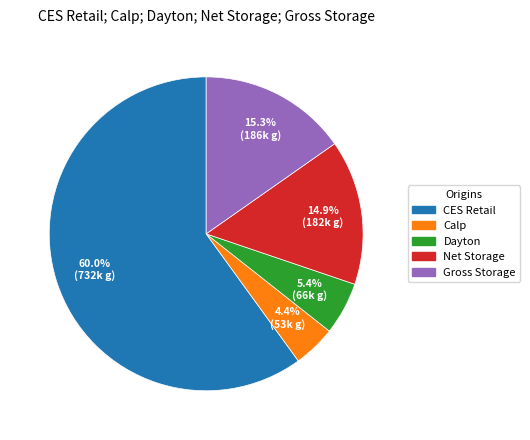

Does any single category account for the majority?

Yes